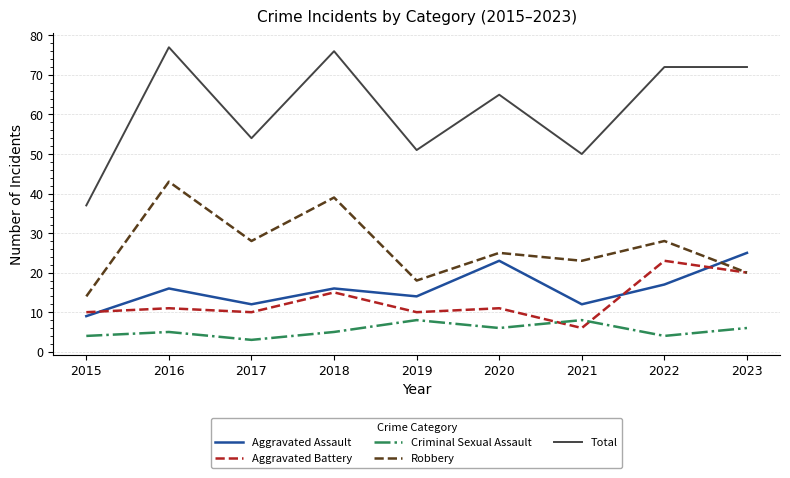

Which series ends up on top after the final intersection of Criminal Sexual Assault and Aggravated Battery?

Aggravated Battery